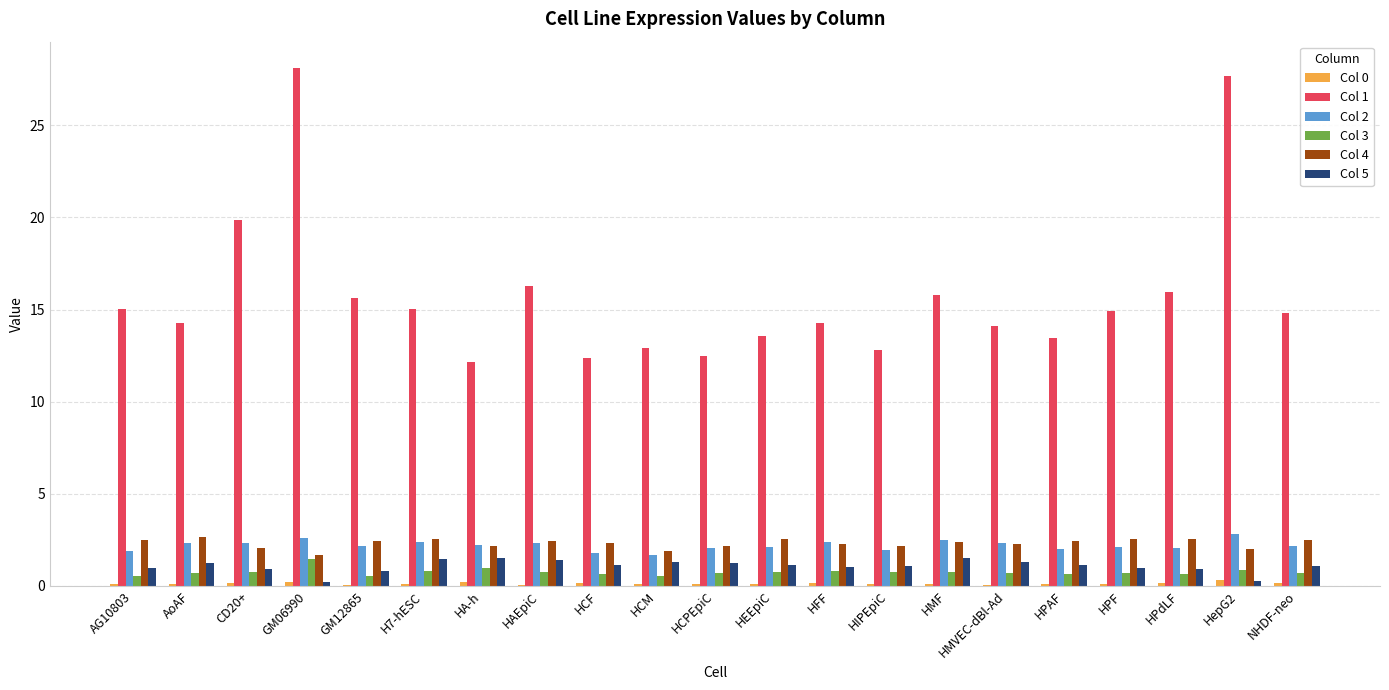

What is the difference between the Col 4 values at HFF and GM12865?

0.2